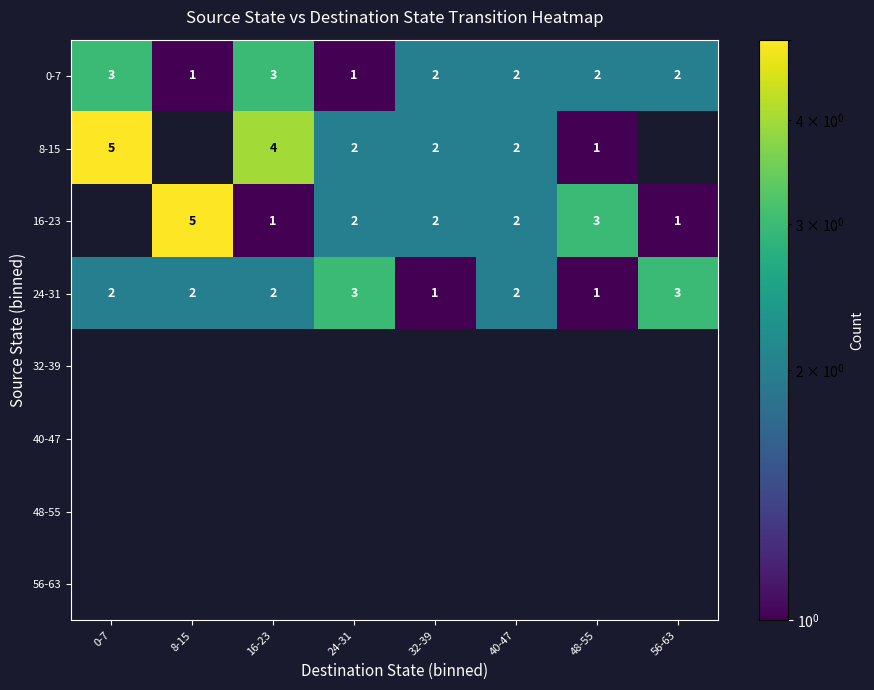

True or false: 16-23 has a value of 1 at 56-63.

True